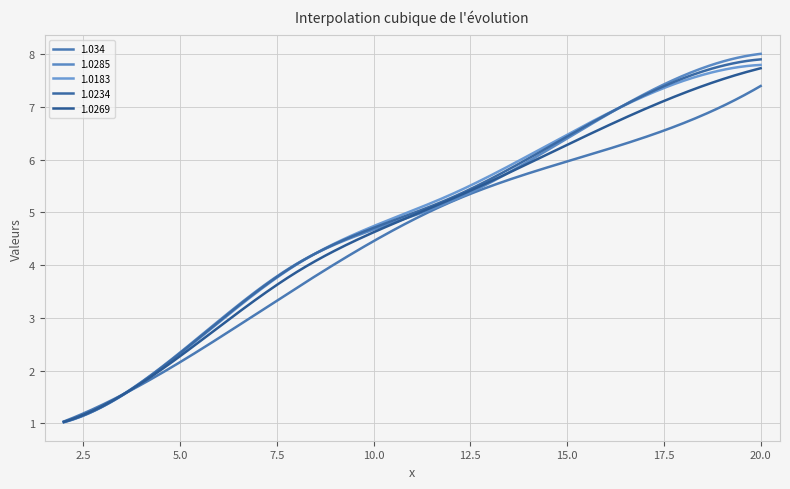

Which series has the largest range (max minus min)?

1.0285